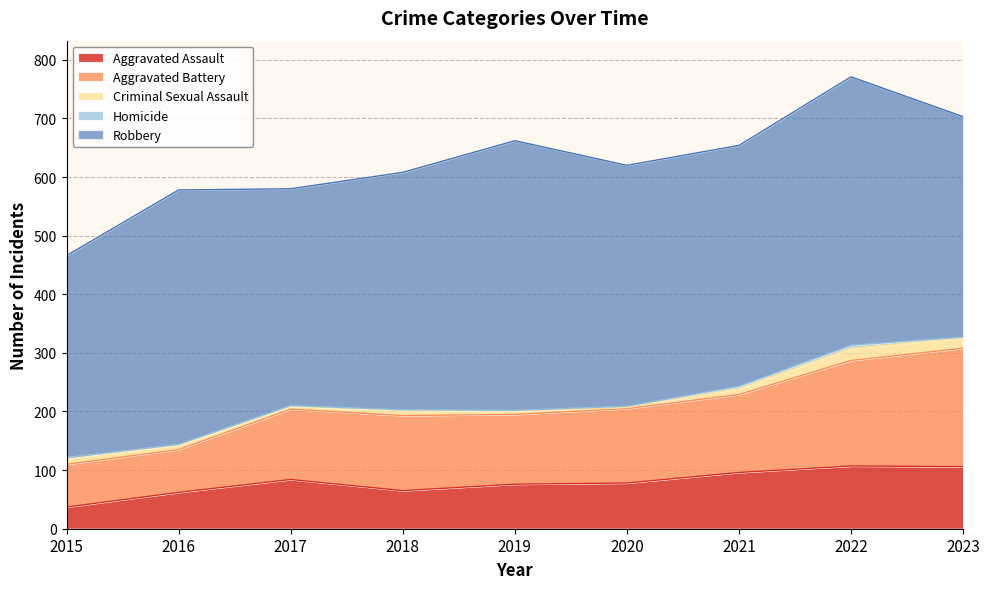

True or false: Homicide and Robbery intersect in this chart.

False